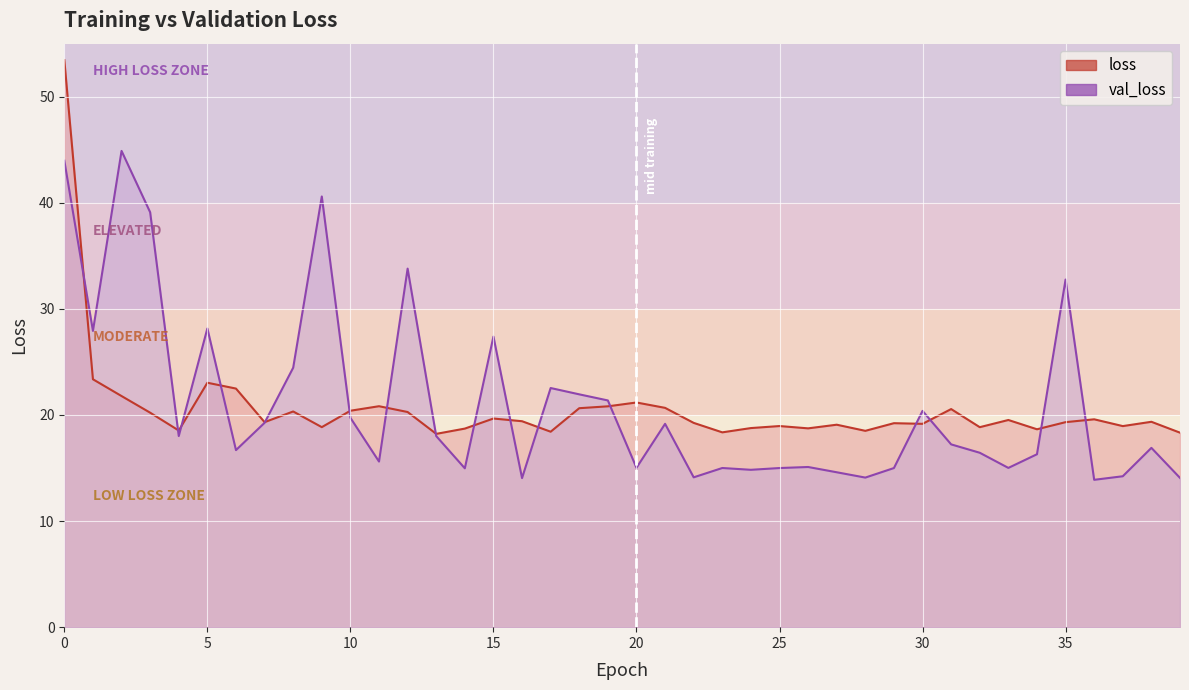

How many values in the loss series exceed 19?

26